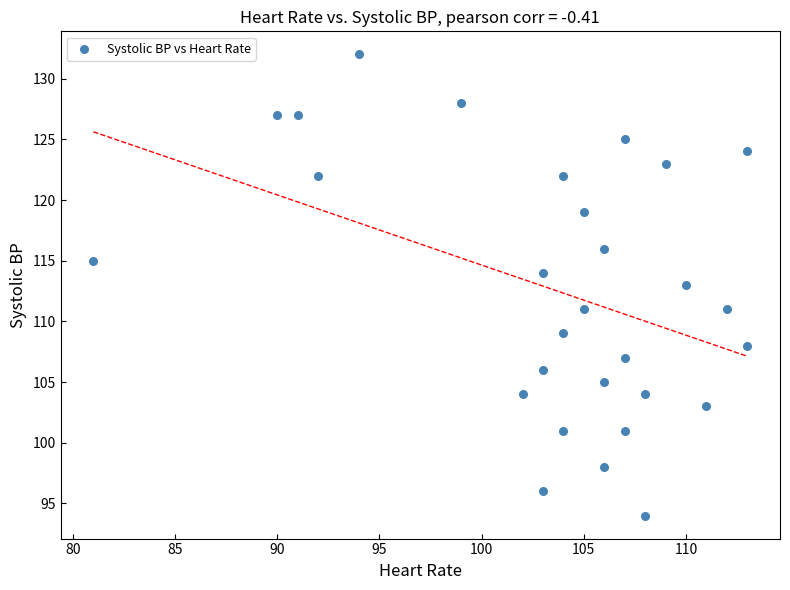

What is the range of Y values (max minus min)?

38